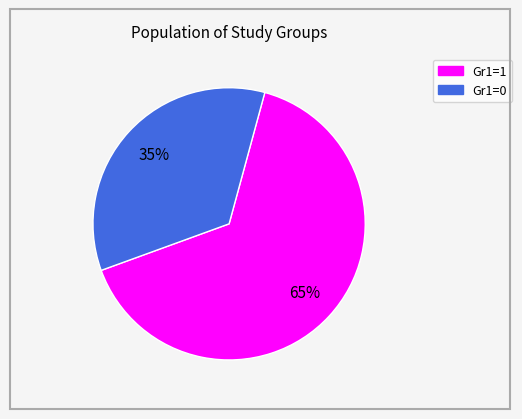

Combined, do Gr1=0 and Gr1=1 account for over 50%?

Yes